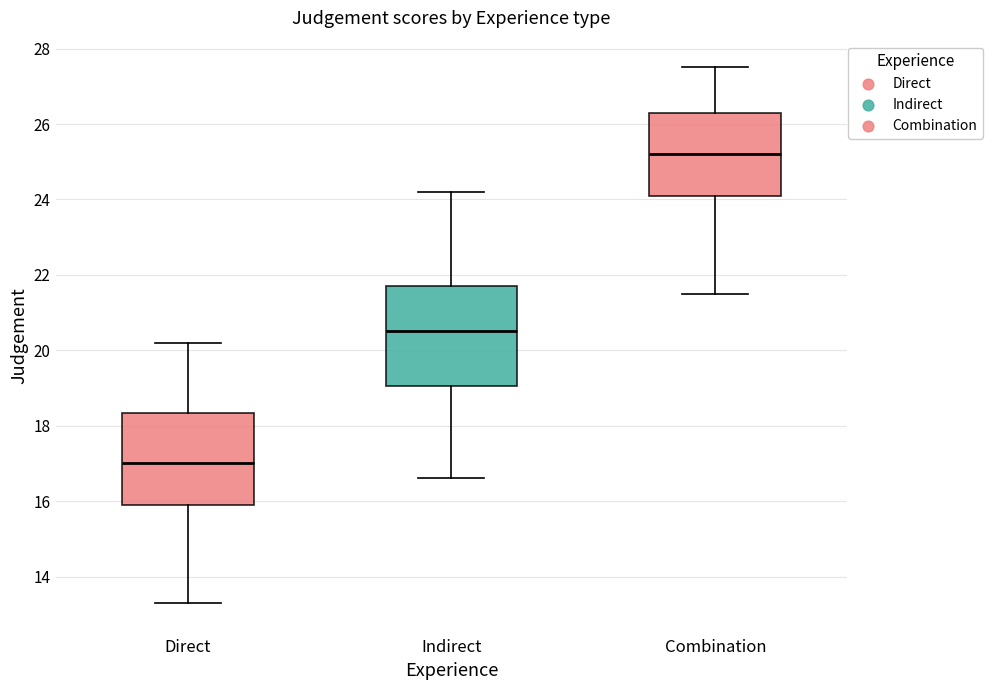

Reading left to right, read every box against the y-axis: the position of its median line, the range the box covers, and the ends of its whiskers. The values are not printed on the chart, so give them approximately, as read against the axis.

Direct: median 17.0, box 16.0 to 18.4, whiskers 13.4 to 20.2
Indirect: median 20.6, box 19.0 to 21.8, whiskers 16.6 to 24.2
Combination: median 25.2, box 24.2 to 26.4, whiskers 21.6 to 27.6